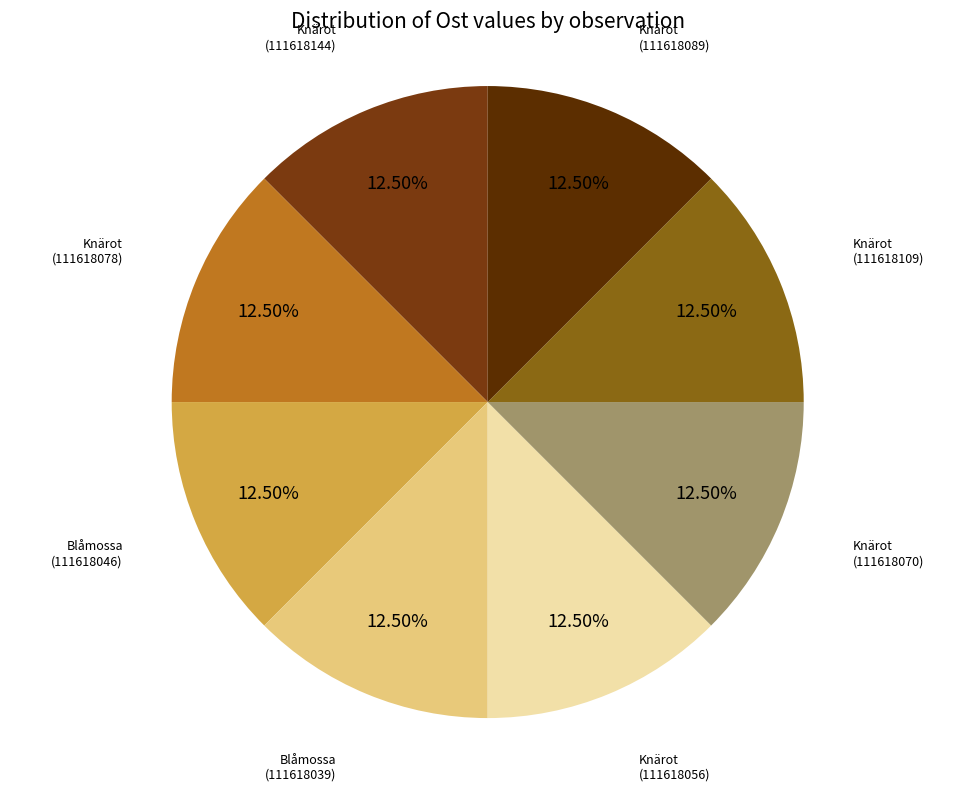

Count the number of slices in the pie.

8